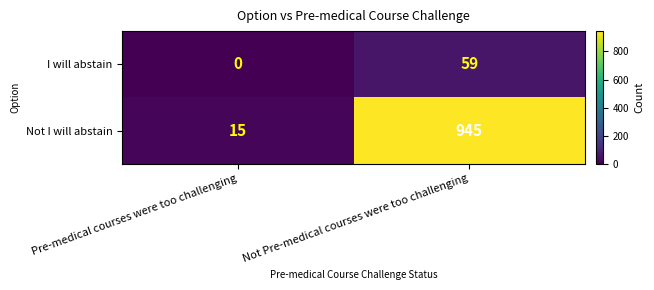

What is the difference between the Not I will abstain values at Not Pre-medical courses were too challenging and Pre-medical courses were too challenging?

930